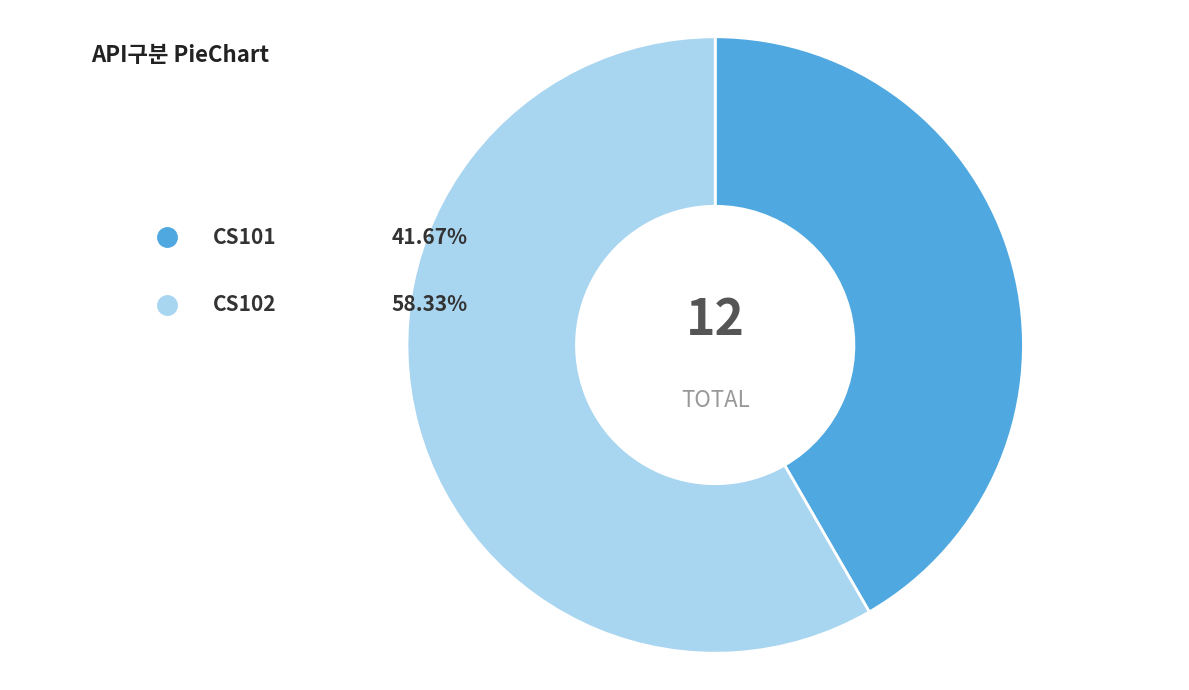

Rank the categories by value from lowest to highest.

CS101, CS102